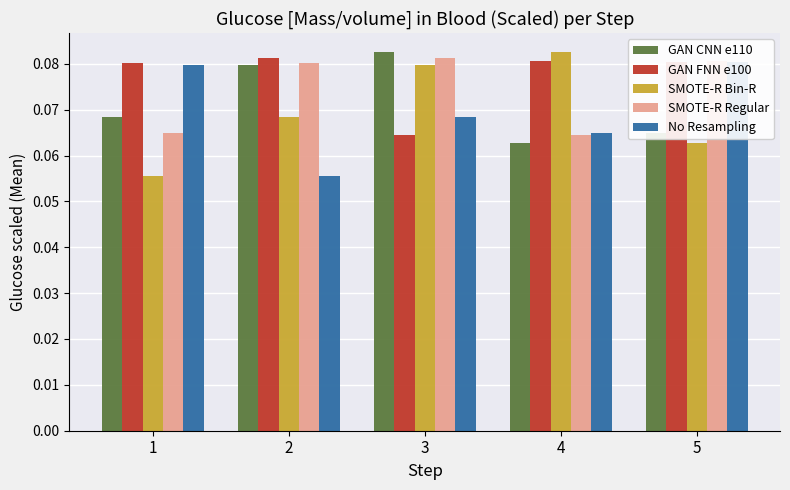

Where is No Resampling nearest to the value 0?

2